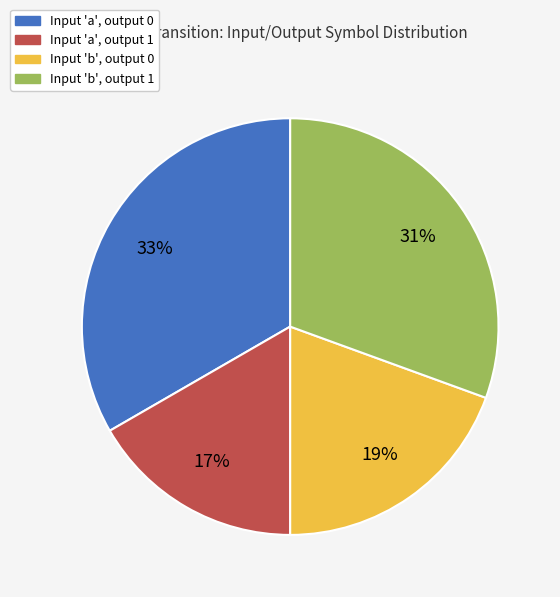

What is the smallest slice in the pie chart?

Input 'a', output 1